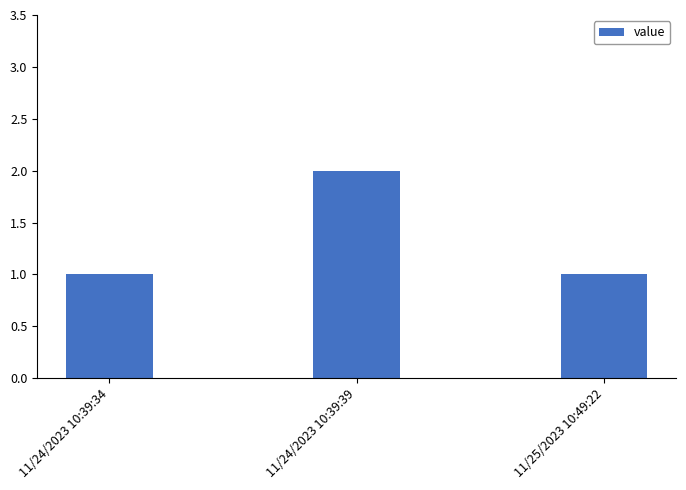

What is the label of the 3rd bar from the left?

11/25/2023 10:49:22